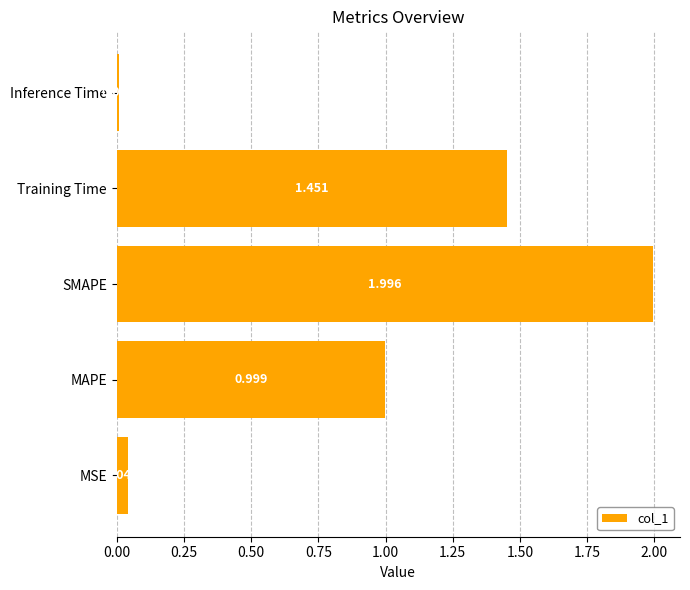

Between MSE and SMAPE, which is larger?

SMAPE